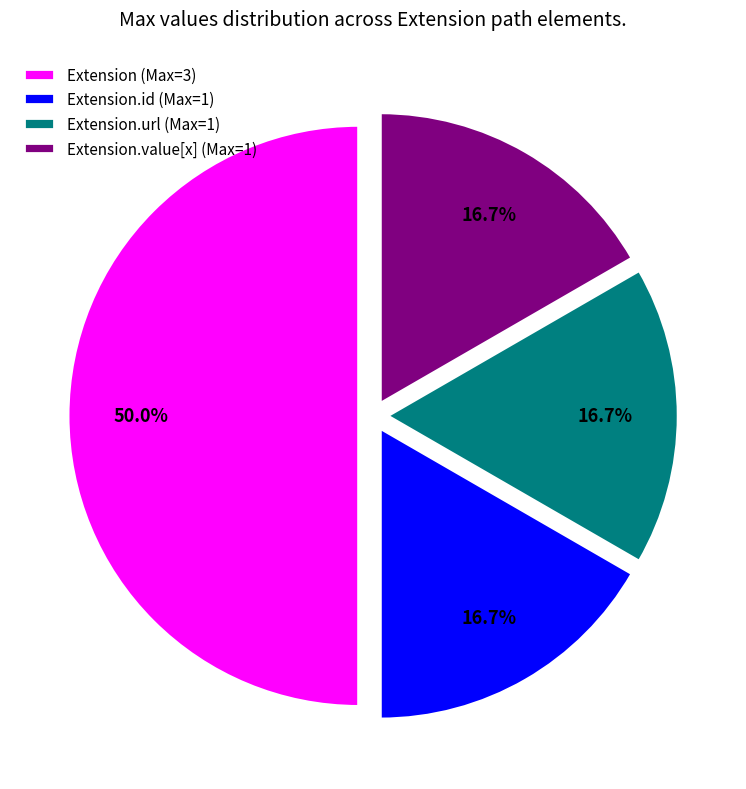

How many slices are in this pie chart?

4